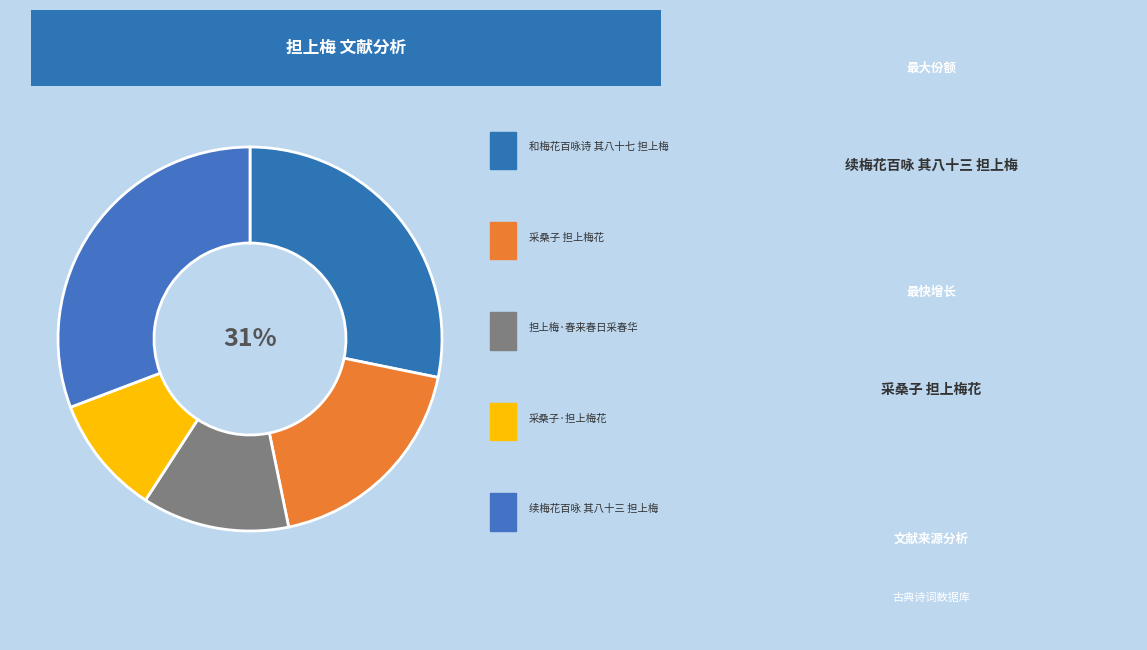

Do 担上梅·春来春日采春华 and 续梅花百咏 其八十三 担上梅 together represent more than half of the pie?

No